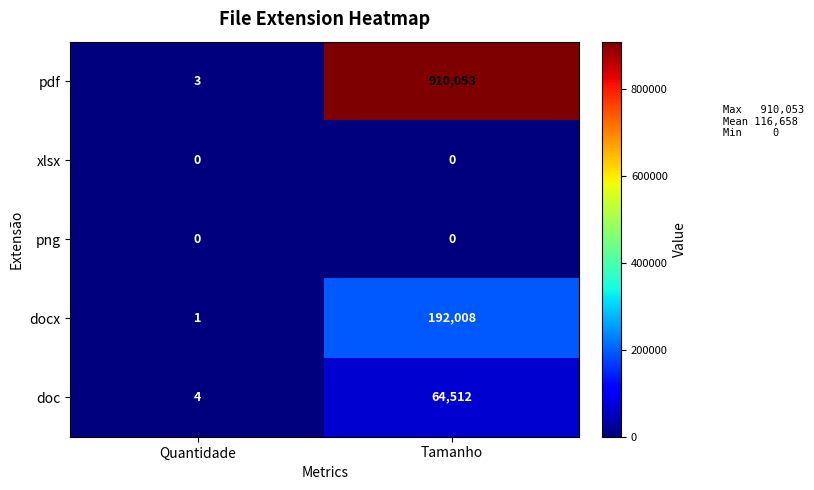

Which category has the lowest value in the pdf series?

Quantidade